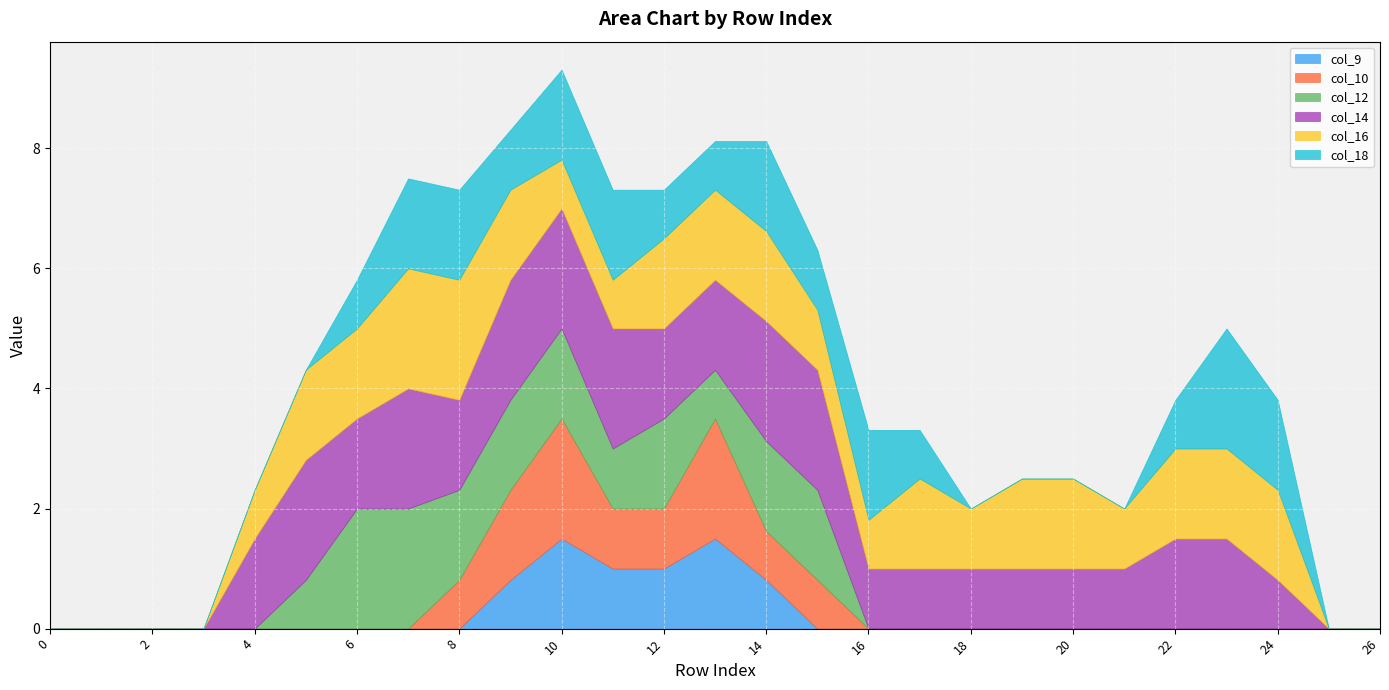

Reading left to right, transcribe all the data shown in this chart.

col_9: 0.0	0.0	0.0	0.0	0.0	0.0	0.0	0.0	0.0	0.8	1.5	1.0	1.0	1.5	0.8	0.0	0.0	0.0	0.0	0.0	0.0	0.0	0.0	0.0	0.0	0.0	0.0
col_10: 0.0	0.0	0.0	0.0	0.0	0.0	0.0	0.0	0.8	1.5	2.0	1.0	1.0	2.0	0.8	0.8	0.0	0.0	0.0	0.0	0.0	0.0	0.0	0.0	0.0	0.0	0.0
col_12: 0.0	0.0	0.0	0.0	0.0	0.8	2.0	2.0	1.5	1.5	1.5	1.0	1.5	0.8	1.5	1.5	0.0	0.0	0.0	0.0	0.0	0.0	0.0	0.0	0.0	0.0	0.0
col_14: 0.0	0.0	0.0	0.0	1.5	2.0	1.5	2.0	1.5	2.0	2.0	2.0	1.5	1.5	2.0	2.0	1.0	1.0	1.0	1.0	1.0	1.0	1.5	1.5	0.8	0.0	0.0
col_16: 0.0	0.0	0.0	0.0	0.8	1.5	1.5	2.0	2.0	1.5	0.8	0.8	1.5	1.5	1.5	1.0	0.8	1.5	1.0	1.5	1.5	1.0	1.5	1.5	1.5	0.0	0.0
col_18: 0.0	0.0	0.0	0.0	0.0	0.0	0.8	1.5	1.5	1.0	1.5	1.5	0.8	0.8	1.5	1.0	1.5	0.8	0.0	0.0	0.0	0.0	0.8	2.0	1.5	0.0	0.0